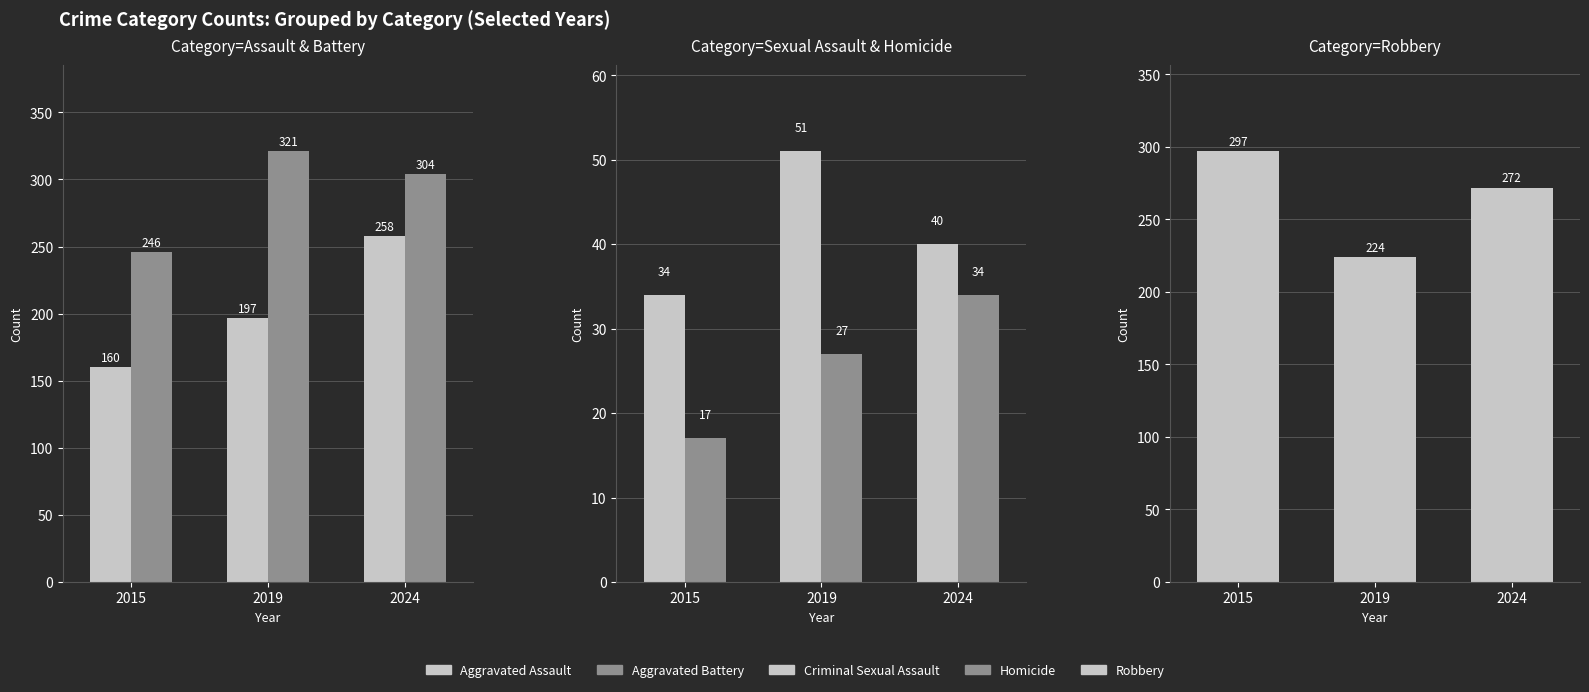

Is the value of Aggravated Assault at 2019 greater than the value of Homicide at 2024?

Yes